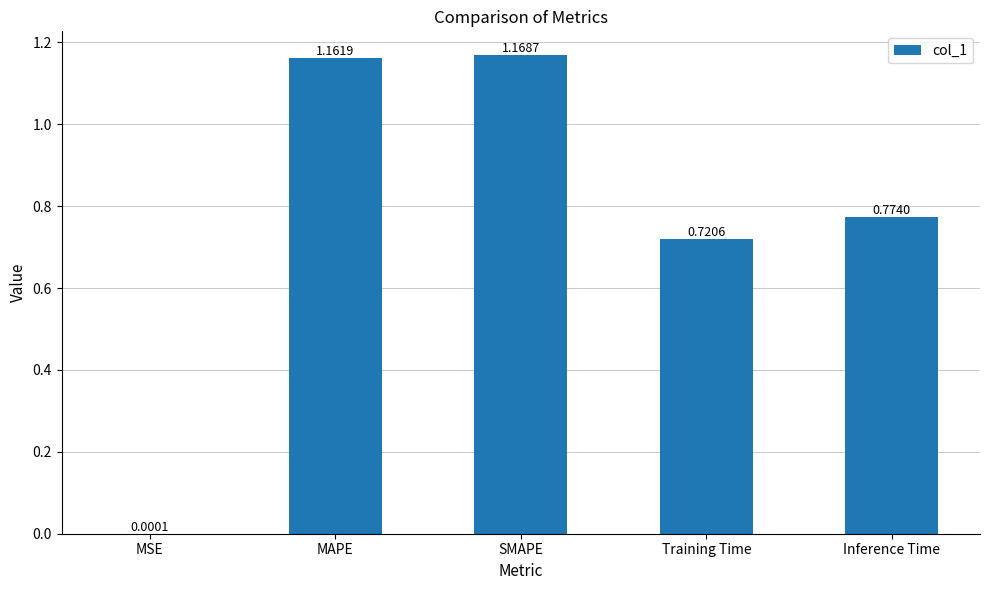

What is the sum of the values at Inference Time and SMAPE?

1.9